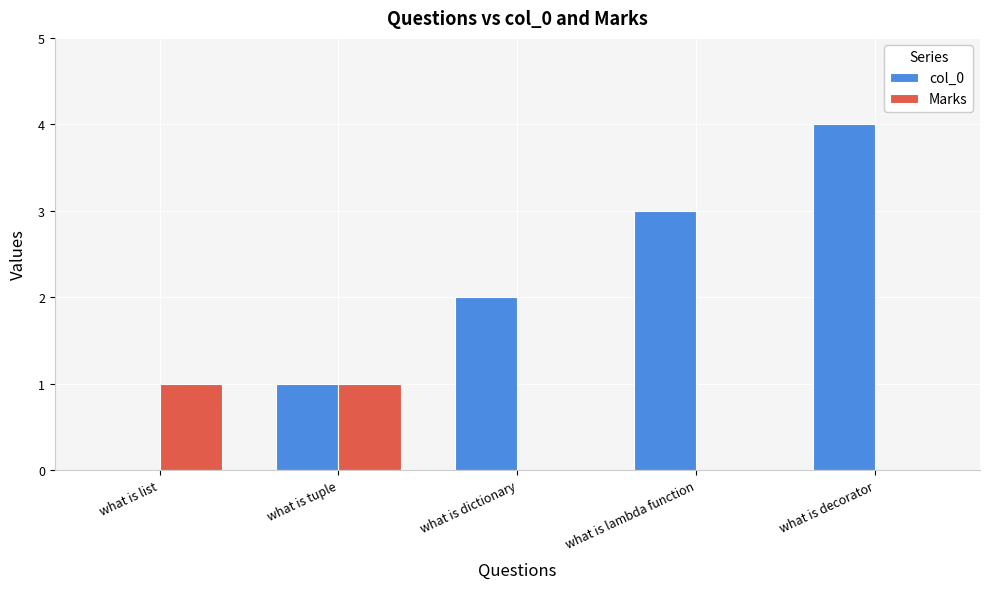

What is the total value across all series at what is tuple?

2